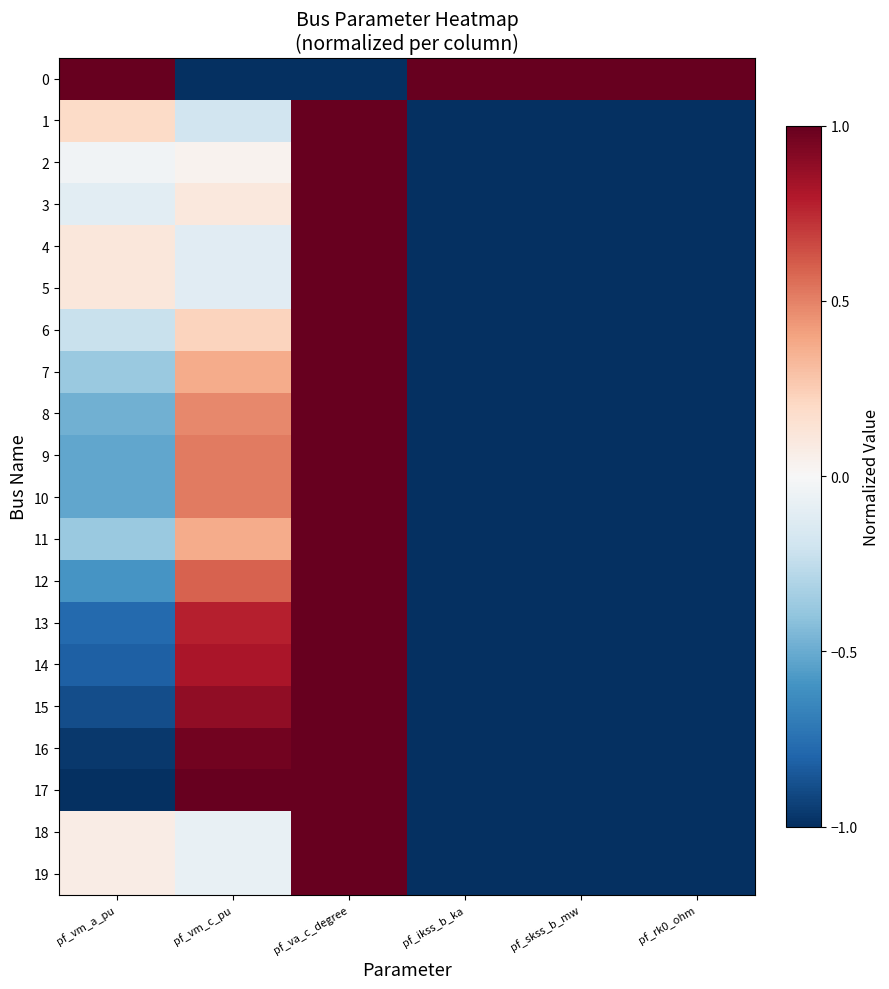

Reading left to right, list all the values displayed in this chart.

0: pf_vm_a_pu=1.0	pf_vm_c_pu=-1.0	pf_va_c_degree=-1.0	pf_ikss_b_ka=1.0	pf_skss_b_mw=1.0	pf_rk0_ohm=1.0
1: pf_vm_a_pu=0.2	pf_vm_c_pu=-0.2	pf_va_c_degree=1.0	pf_ikss_b_ka=-1.0	pf_skss_b_mw=-1.0	pf_rk0_ohm=-1.0
2: pf_vm_a_pu=-0.0	pf_vm_c_pu=0.0	pf_va_c_degree=1.0	pf_ikss_b_ka=-1.0	pf_skss_b_mw=-1.0	pf_rk0_ohm=-1.0
3: pf_vm_a_pu=-0.1	pf_vm_c_pu=0.1	pf_va_c_degree=1.0	pf_ikss_b_ka=-1.0	pf_skss_b_mw=-1.0	pf_rk0_ohm=-1.0
4: pf_vm_a_pu=0.1	pf_vm_c_pu=-0.1	pf_va_c_degree=1.0	pf_ikss_b_ka=-1.0	pf_skss_b_mw=-1.0	pf_rk0_ohm=-1.0
5: pf_vm_a_pu=0.1	pf_vm_c_pu=-0.1	pf_va_c_degree=1.0	pf_ikss_b_ka=-1.0	pf_skss_b_mw=-1.0	pf_rk0_ohm=-1.0
6: pf_vm_a_pu=-0.2	pf_vm_c_pu=0.2	pf_va_c_degree=1.0	pf_ikss_b_ka=-1.0	pf_skss_b_mw=-1.0	pf_rk0_ohm=-1.0
7: pf_vm_a_pu=-0.4	pf_vm_c_pu=0.4	pf_va_c_degree=1.0	pf_ikss_b_ka=-1.0	pf_skss_b_mw=-1.0	pf_rk0_ohm=-1.0
8: pf_vm_a_pu=-0.5	pf_vm_c_pu=0.5	pf_va_c_degree=1.0	pf_ikss_b_ka=-1.0	pf_skss_b_mw=-1.0	pf_rk0_ohm=-1.0
9: pf_vm_a_pu=-0.5	pf_vm_c_pu=0.5	pf_va_c_degree=1.0	pf_ikss_b_ka=-1.0	pf_skss_b_mw=-1.0	pf_rk0_ohm=-1.0
10: pf_vm_a_pu=-0.5	pf_vm_c_pu=0.5	pf_va_c_degree=1.0	pf_ikss_b_ka=-1.0	pf_skss_b_mw=-1.0	pf_rk0_ohm=-1.0
11: pf_vm_a_pu=-0.4	pf_vm_c_pu=0.4	pf_va_c_degree=1.0	pf_ikss_b_ka=-1.0	pf_skss_b_mw=-1.0	pf_rk0_ohm=-1.0
12: pf_vm_a_pu=-0.6	pf_vm_c_pu=0.6	pf_va_c_degree=1.0	pf_ikss_b_ka=-1.0	pf_skss_b_mw=-1.0	pf_rk0_ohm=-1.0
13: pf_vm_a_pu=-0.8	pf_vm_c_pu=0.8	pf_va_c_degree=1.0	pf_ikss_b_ka=-1.0	pf_skss_b_mw=-1.0	pf_rk0_ohm=-1.0
14: pf_vm_a_pu=-0.8	pf_vm_c_pu=0.8	pf_va_c_degree=1.0	pf_ikss_b_ka=-1.0	pf_skss_b_mw=-1.0	pf_rk0_ohm=-1.0
15: pf_vm_a_pu=-0.9	pf_vm_c_pu=0.9	pf_va_c_degree=1.0	pf_ikss_b_ka=-1.0	pf_skss_b_mw=-1.0	pf_rk0_ohm=-1.0
16: pf_vm_a_pu=-1.0	pf_vm_c_pu=1.0	pf_va_c_degree=1.0	pf_ikss_b_ka=-1.0	pf_skss_b_mw=-1.0	pf_rk0_ohm=-1.0
17: pf_vm_a_pu=-1.0	pf_vm_c_pu=1.0	pf_va_c_degree=1.0	pf_ikss_b_ka=-1.0	pf_skss_b_mw=-1.0	pf_rk0_ohm=-1.0
18: pf_vm_a_pu=0.1	pf_vm_c_pu=-0.1	pf_va_c_degree=1.0	pf_ikss_b_ka=-1.0	pf_skss_b_mw=-1.0	pf_rk0_ohm=-1.0
19: pf_vm_a_pu=0.1	pf_vm_c_pu=-0.1	pf_va_c_degree=1.0	pf_ikss_b_ka=-1.0	pf_skss_b_mw=-1.0	pf_rk0_ohm=-1.0